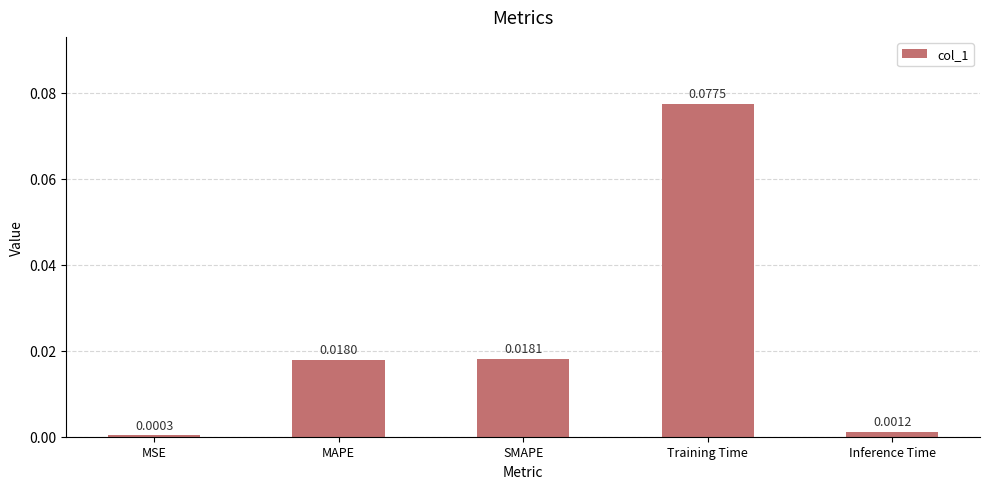

Are the bars grouped side by side (vs. stacked)?

No